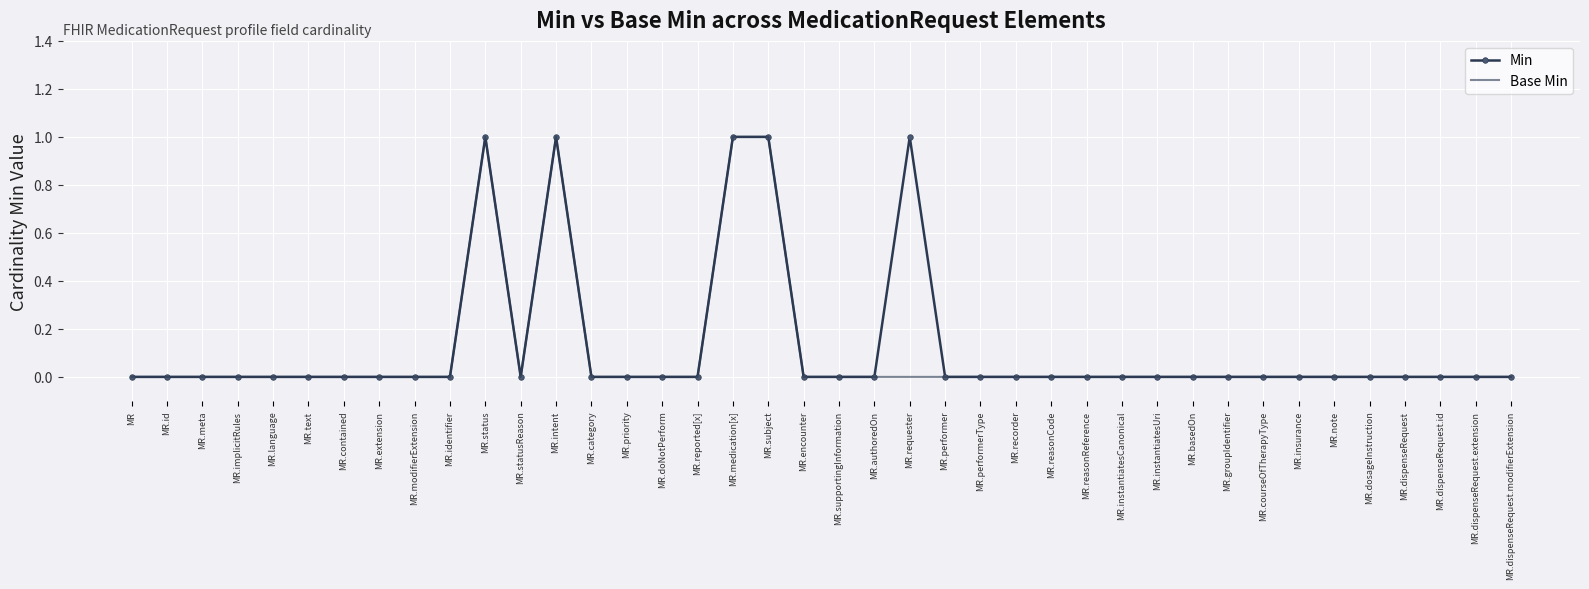

What is the difference between the second highest and minimum values in the Min series?

1